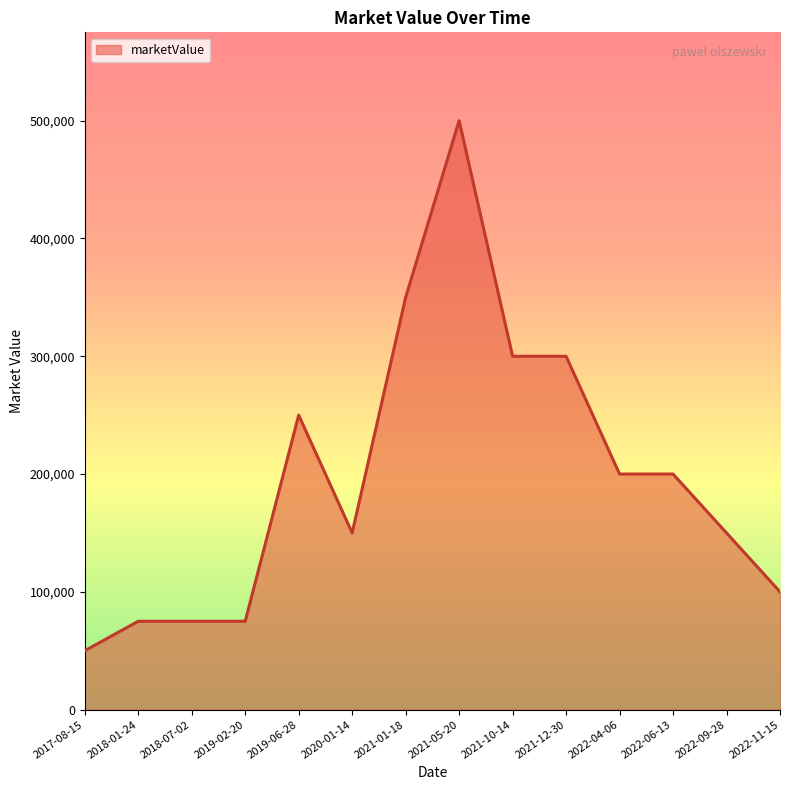

How many lines are shown in the chart?

1